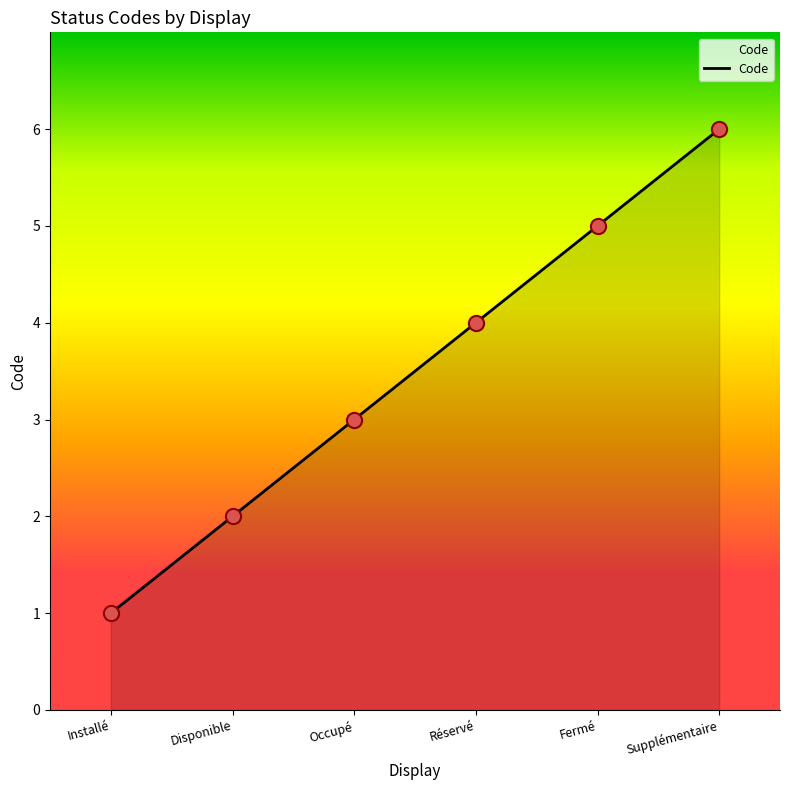

What is the change in value from Occupé to Fermé?

+2